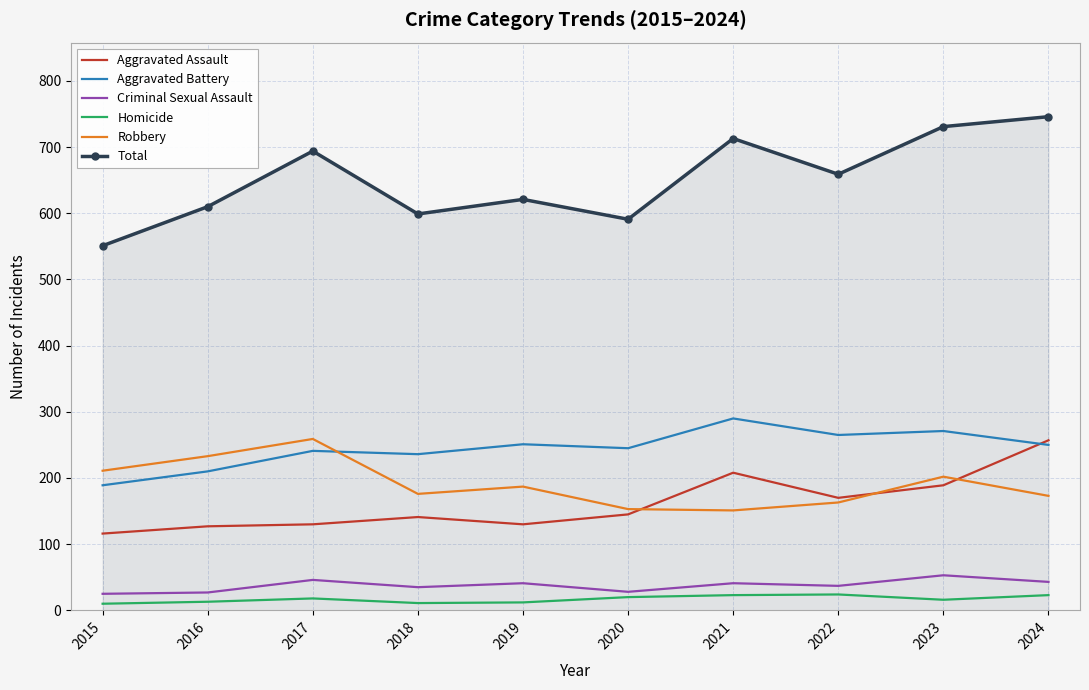

How many interior local valleys does the Total series have?

3